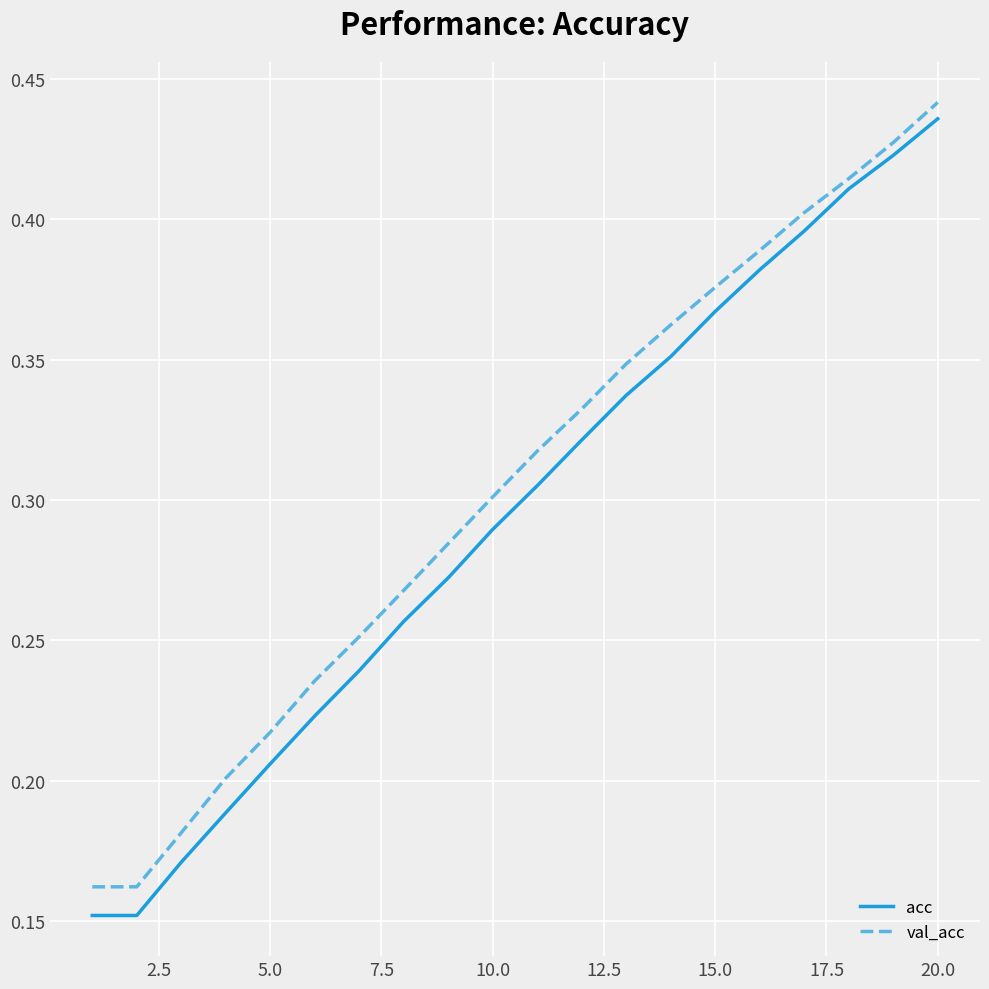

Which series has the widest spread of values?

acc